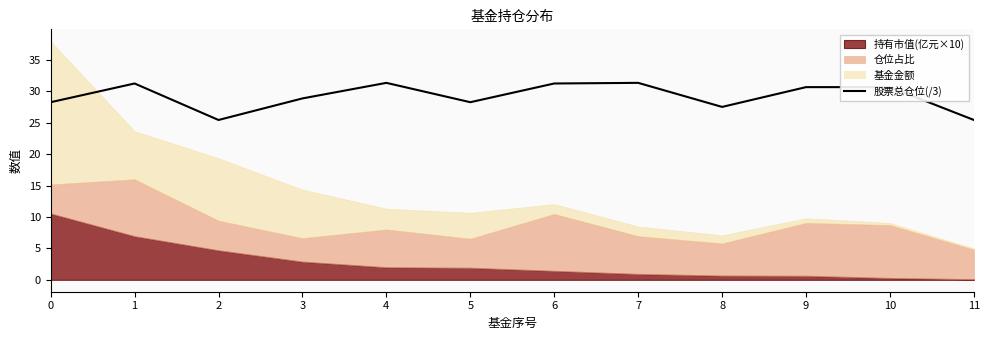

How many lines are shown in the chart?

1